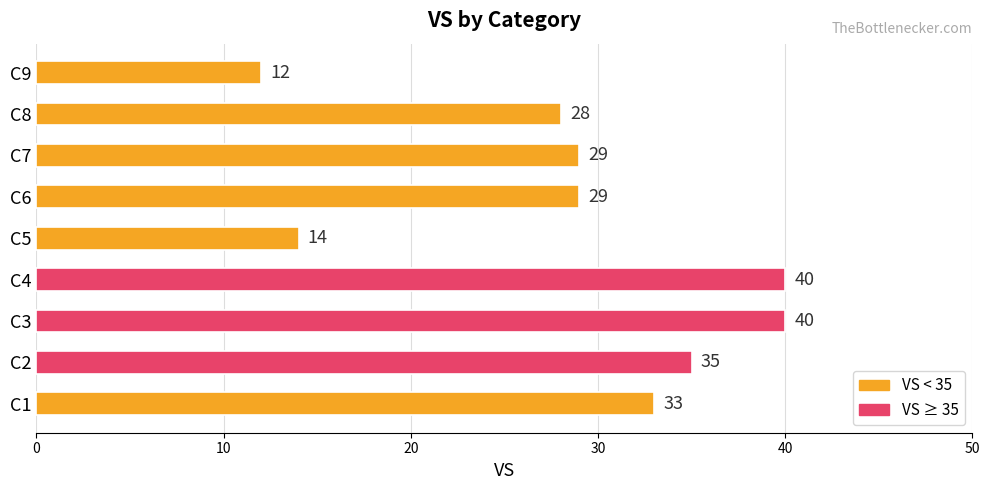

Are the bars grouped side by side (vs. stacked)?

No